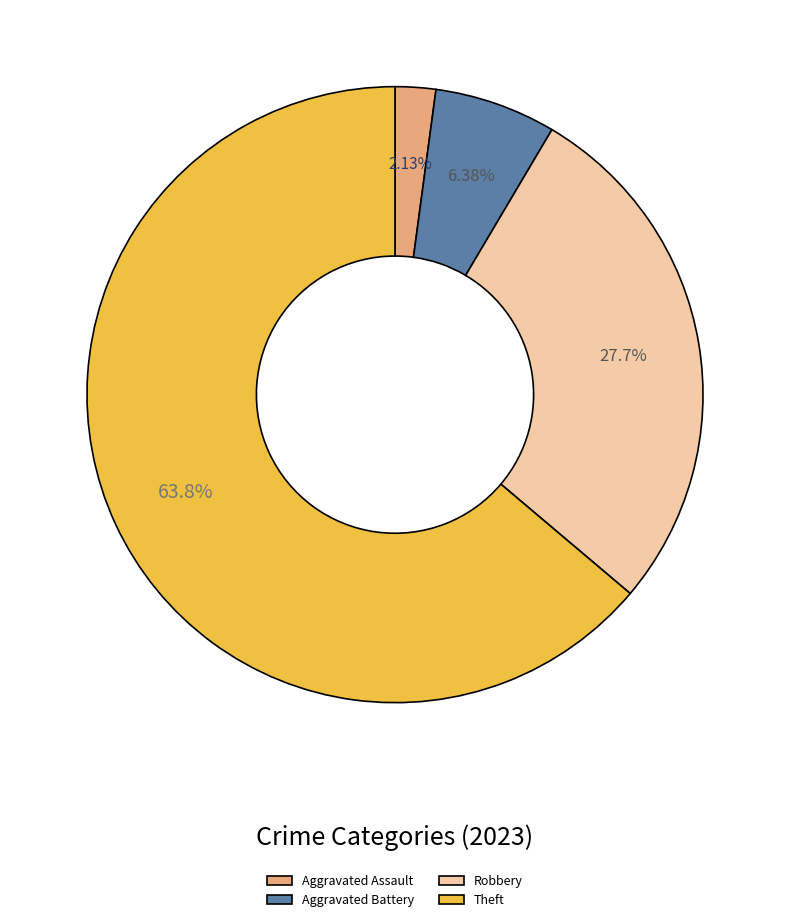

What is the ratio of the value at Robbery to the value at Theft?

0.4